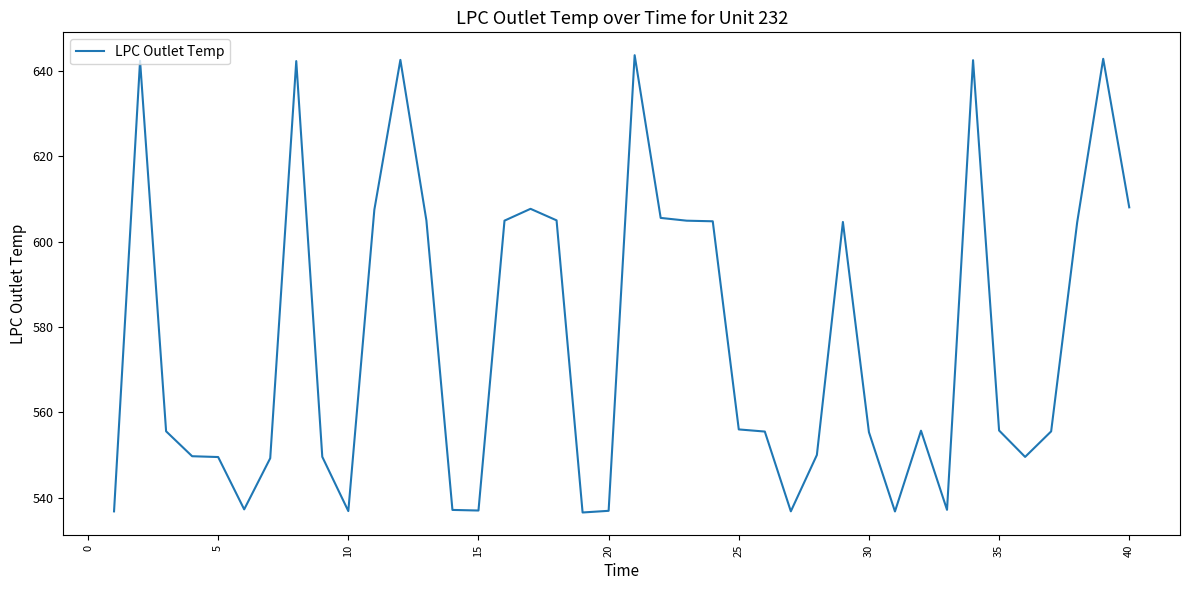

What is the maximum value shown in the chart?

643.7